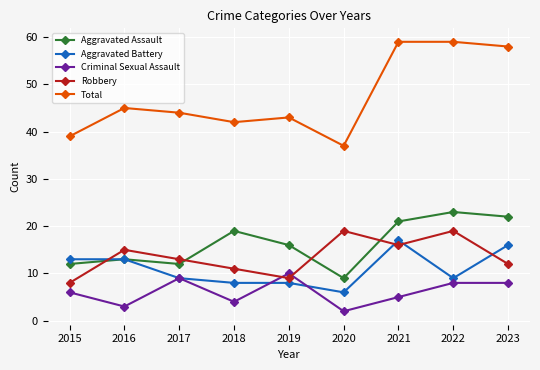

True or false: Aggravated Assault and Criminal Sexual Assault cross at least once.

False